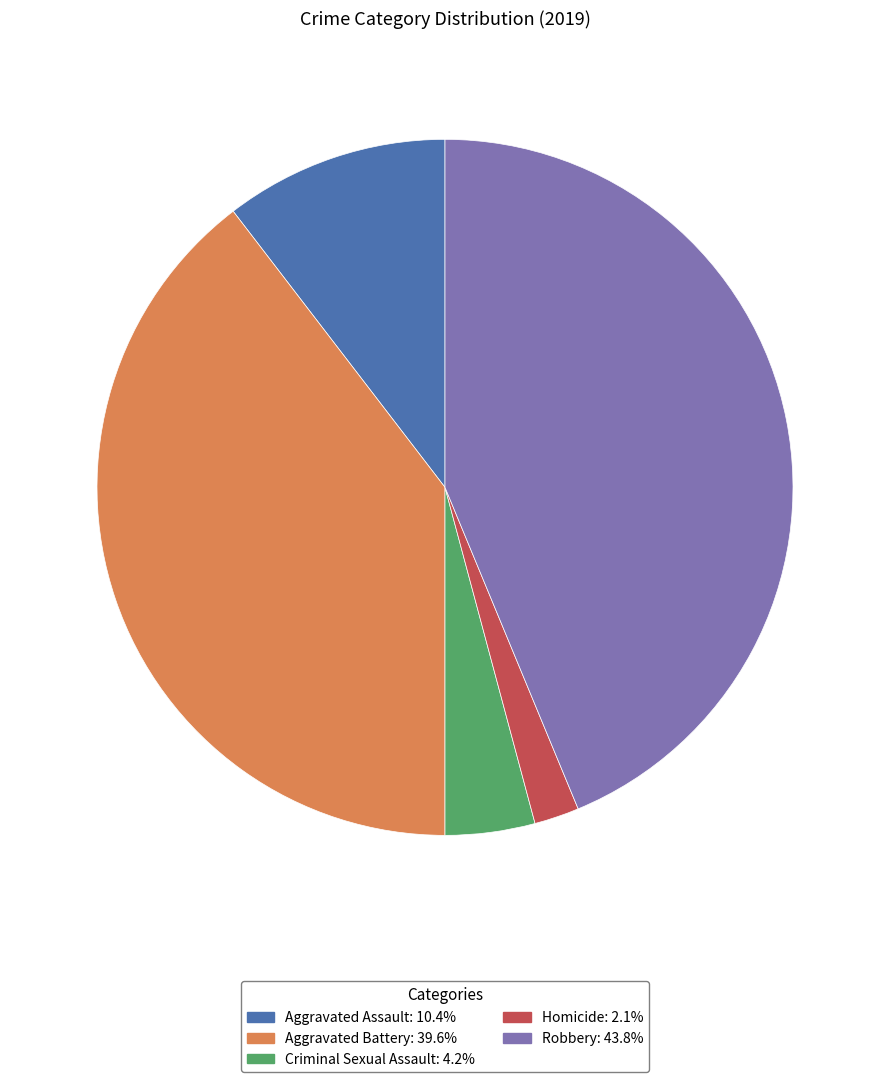

How many slices are in this pie chart?

5